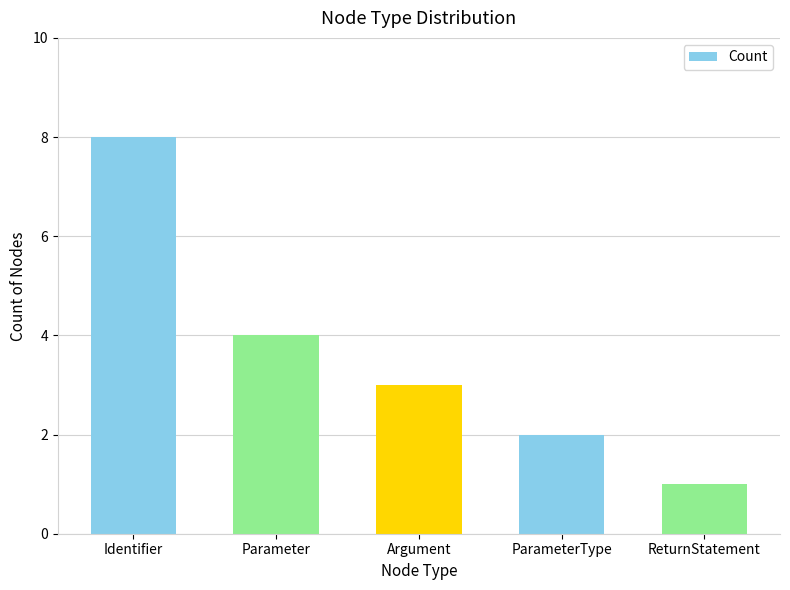

At which label is the value closest to 4?

Parameter